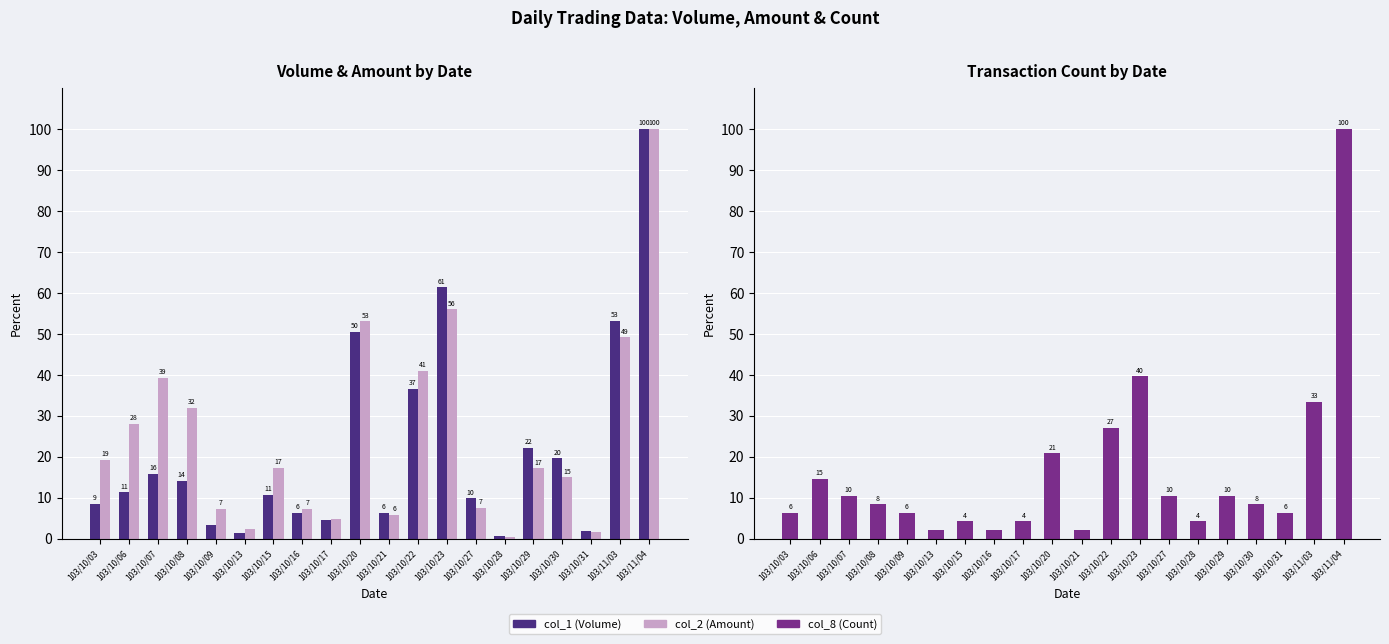

Between 103/10/15 and 103/10/22, which is larger?

103/10/22